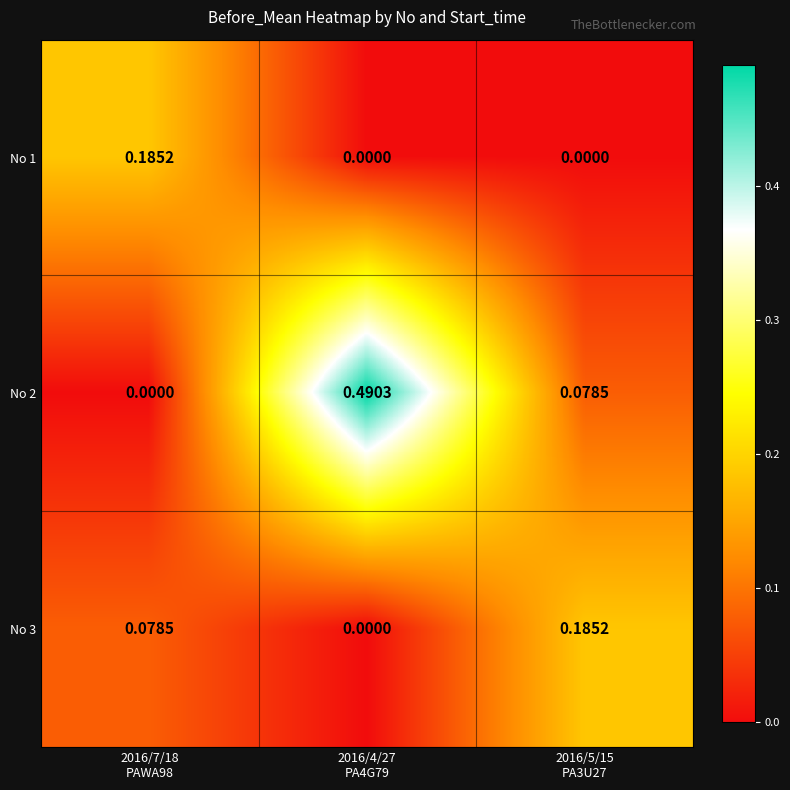

Which has a higher value, 2016/7/18
PAWA98 or 2016/5/15
PA3U27?

2016/7/18
PAWA98